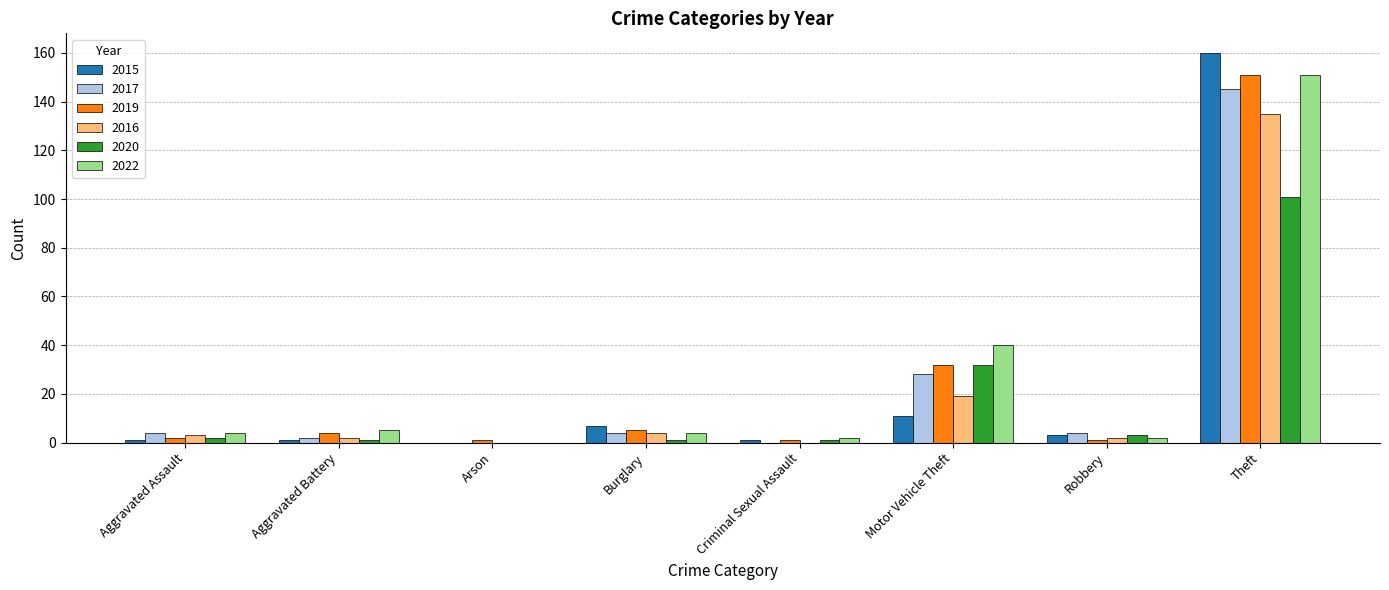

Reading right to left, transcribe all the data shown in this chart.

2015: Theft=160	Robbery=3	Motor Vehicle Theft=11	Criminal Sexual Assault=1	Burglary=7	Arson=0	Aggravated Battery=1	Aggravated Assault=1
2017: Theft=145	Robbery=4	Motor Vehicle Theft=28	Criminal Sexual Assault=0	Burglary=4	Arson=0	Aggravated Battery=2	Aggravated Assault=4
2019: Theft=151	Robbery=1	Motor Vehicle Theft=32	Criminal Sexual Assault=1	Burglary=5	Arson=1	Aggravated Battery=4	Aggravated Assault=2
2016: Theft=135	Robbery=2	Motor Vehicle Theft=19	Criminal Sexual Assault=0	Burglary=4	Arson=0	Aggravated Battery=2	Aggravated Assault=3
2020: Theft=101	Robbery=3	Motor Vehicle Theft=32	Criminal Sexual Assault=1	Burglary=1	Arson=0	Aggravated Battery=1	Aggravated Assault=2
2022: Theft=151	Robbery=2	Motor Vehicle Theft=40	Criminal Sexual Assault=2	Burglary=4	Arson=0	Aggravated Battery=5	Aggravated Assault=4